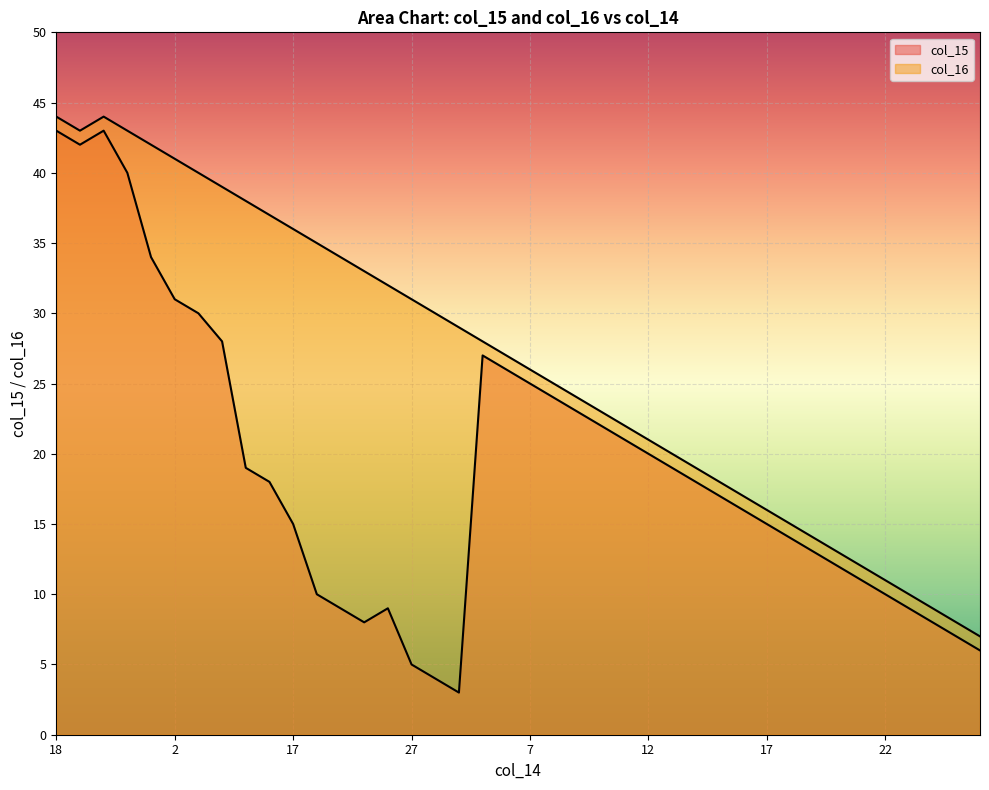

The col_15 series shows 74 at 18. True or false?

False